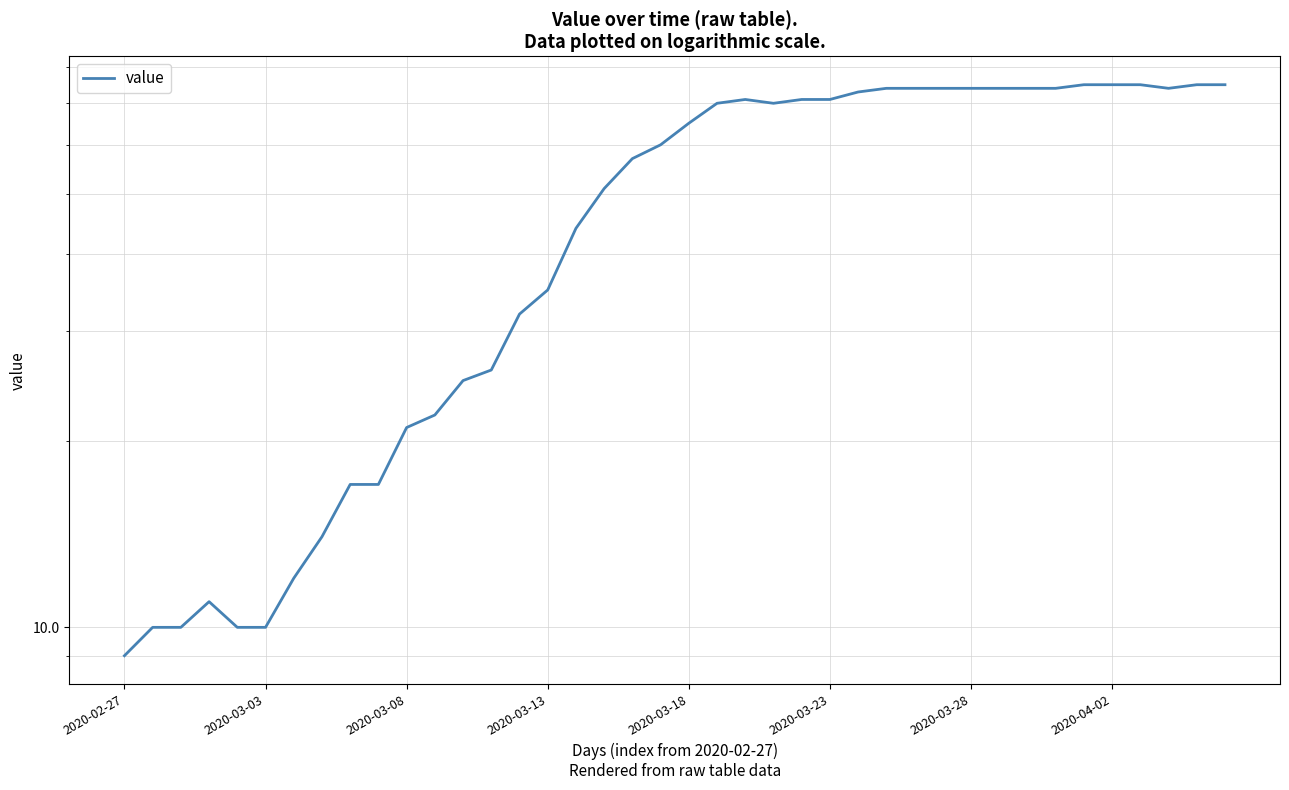

What is the difference between the maximum and second lowest values?

65